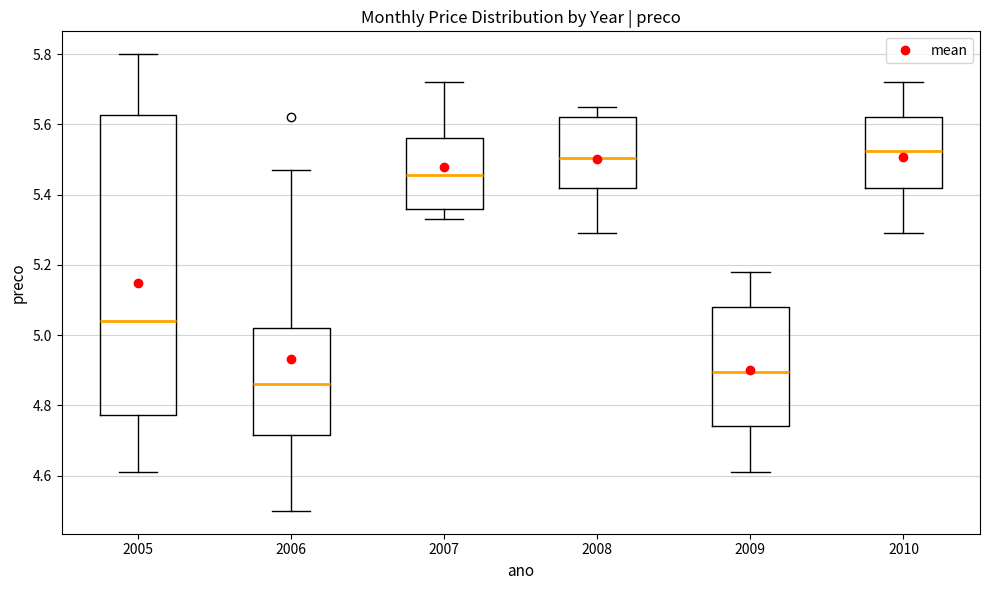

Reading left to right, read every box against the y-axis: the position of its median line, the range the box covers, and the ends of its whiskers. The values are not printed on the chart, so give them approximately, as read against the axis.

2005: median 5.04, box 4.78 to 5.62, whiskers 4.62 to 5.80
2006: median 4.86, box 4.72 to 5.02, whiskers 4.50 to 5.48
2007: median 5.46, box 5.36 to 5.56, whiskers 5.34 to 5.72
2008: median 5.50, box 5.42 to 5.62, whiskers 5.30 to 5.66
2009: median 4.90, box 4.74 to 5.08, whiskers 4.62 to 5.18
2010: median 5.52, box 5.42 to 5.62, whiskers 5.30 to 5.72